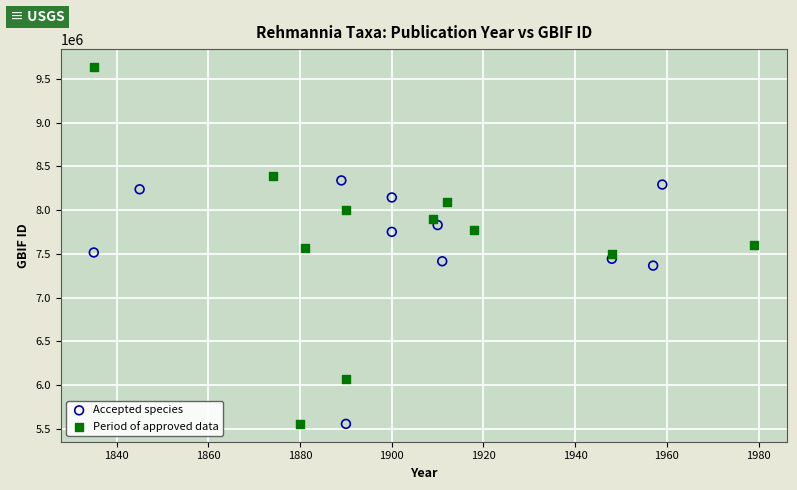

Which series reaches the maximum Y coordinate?

Period of approved data